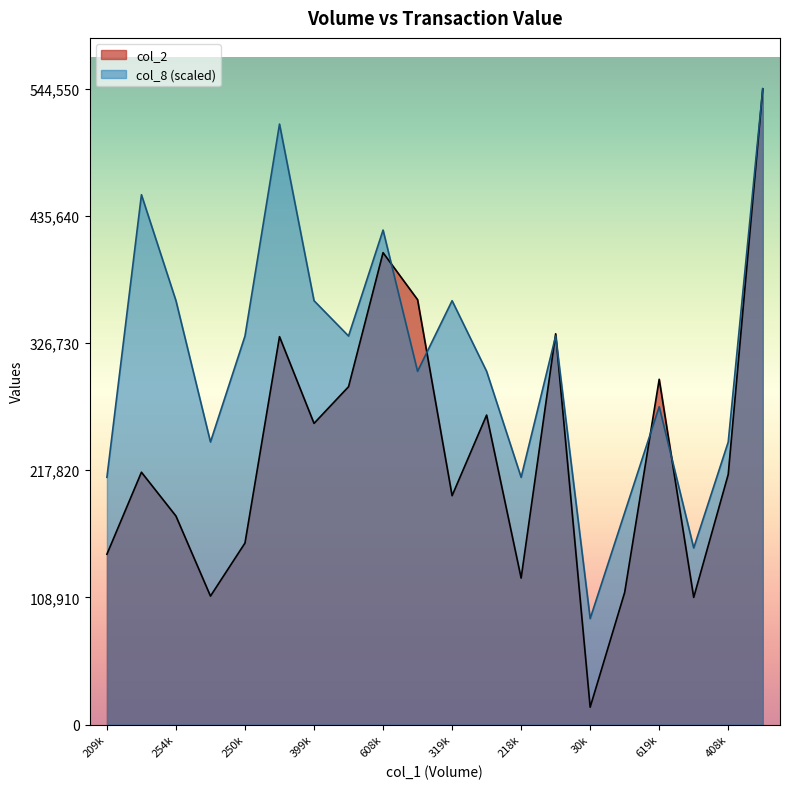

What is the minimum value for col_2?

14900.0